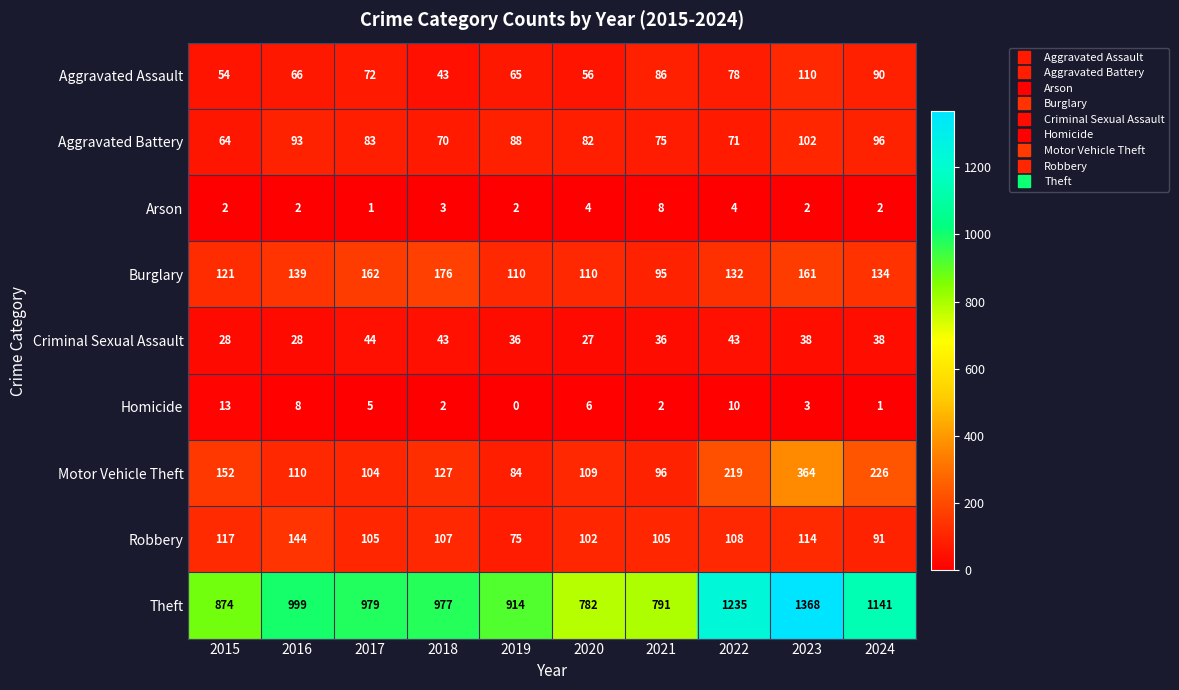

The value of Burglary at 2016 is 215. True or false?

False